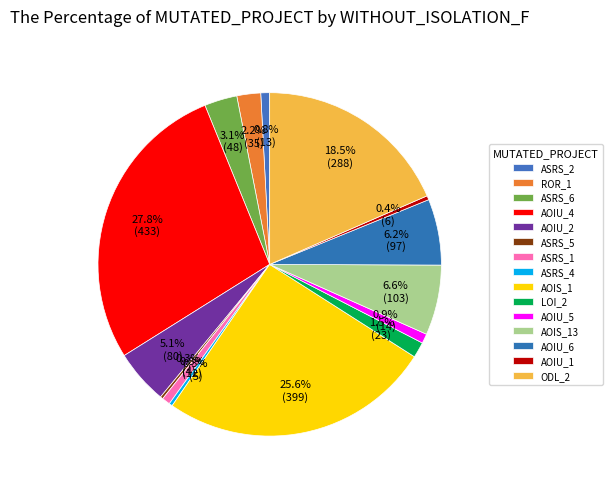

What is the largest slice in the pie chart?

Empty.ElevatorSystem.Environment.AOIU_4